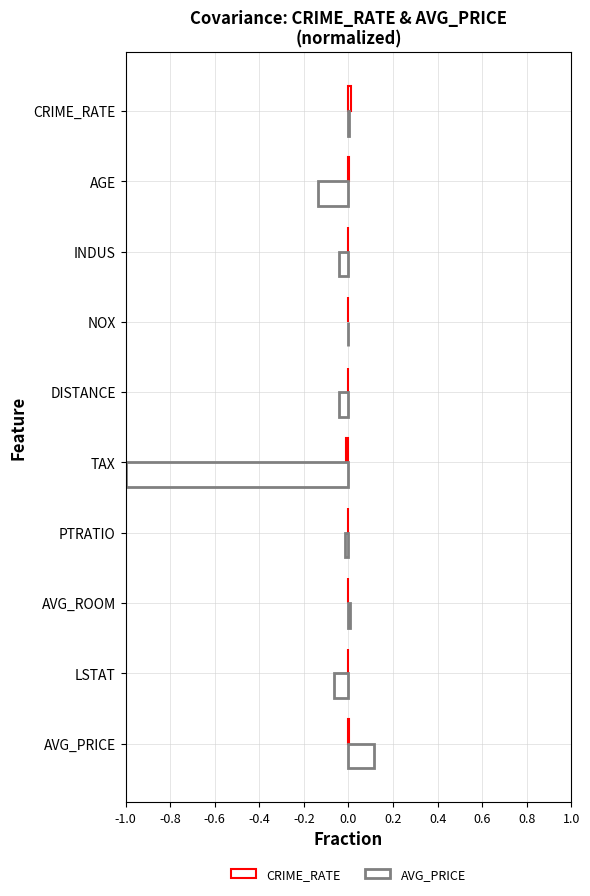

How many distinct data groups are displayed?

2